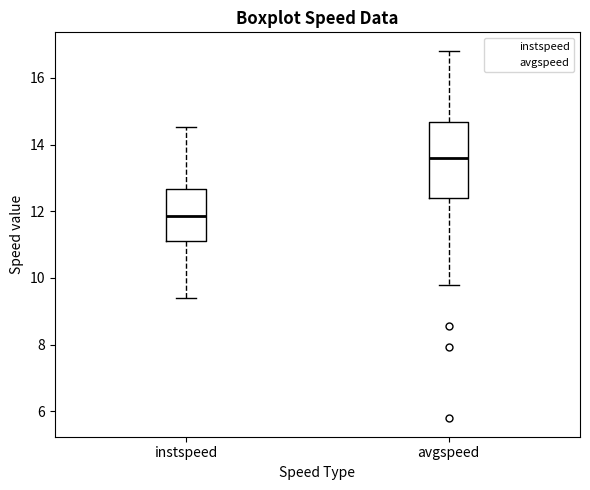

Where is the upper edge of the box for avgspeed on the y-axis? The values are not printed on the chart, so give them approximately, as read against the axis.

14.6